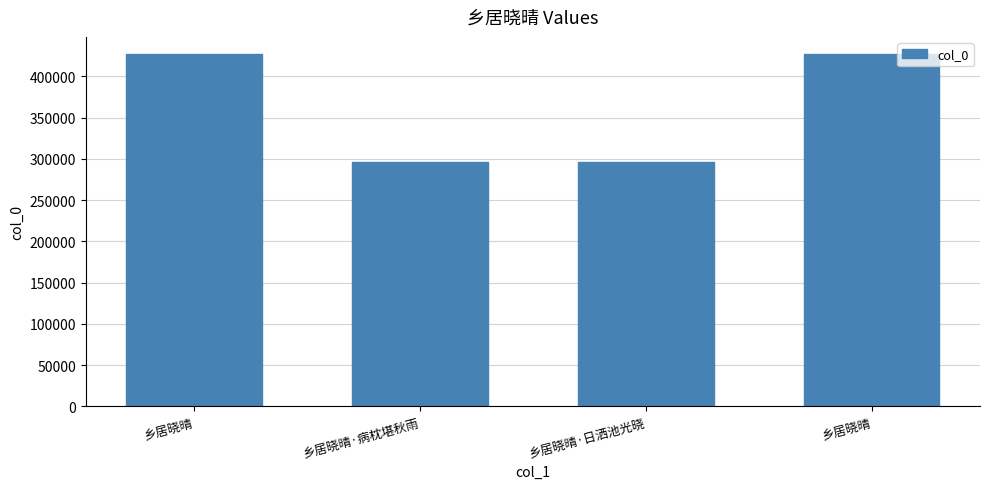

What is the sum of the values at 乡居晓晴 and 乡居晓晴·病枕堪秋雨?

722962